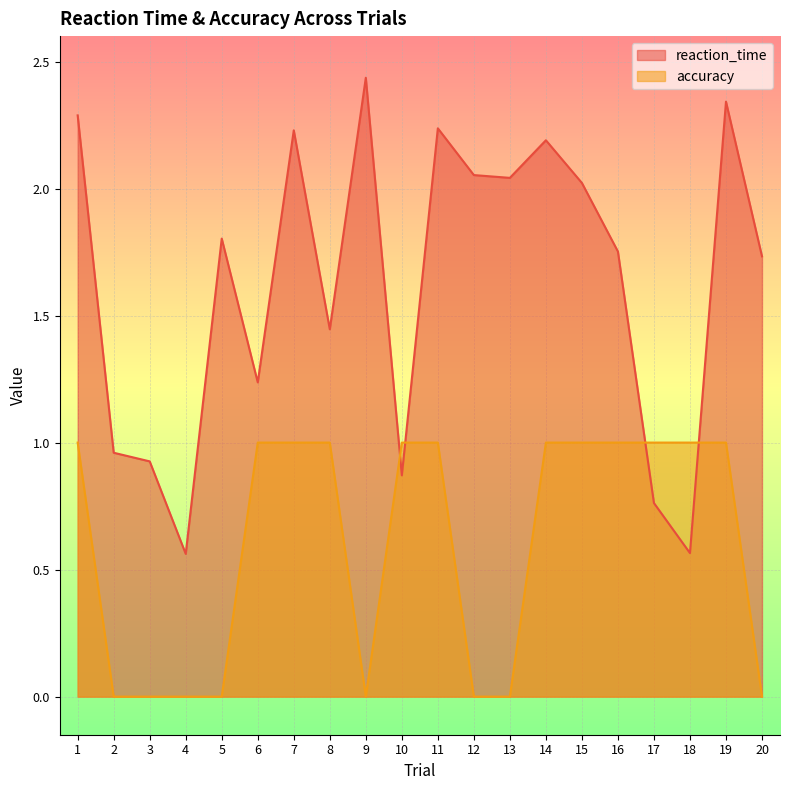

What value does the accuracy series have at 6?

1.0